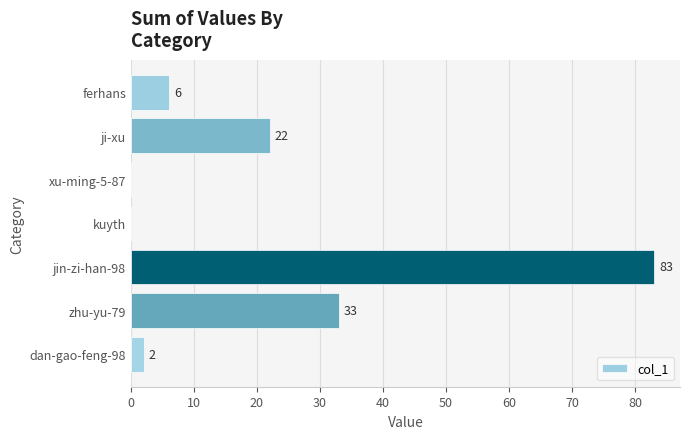

What is the greatest value displayed?

83